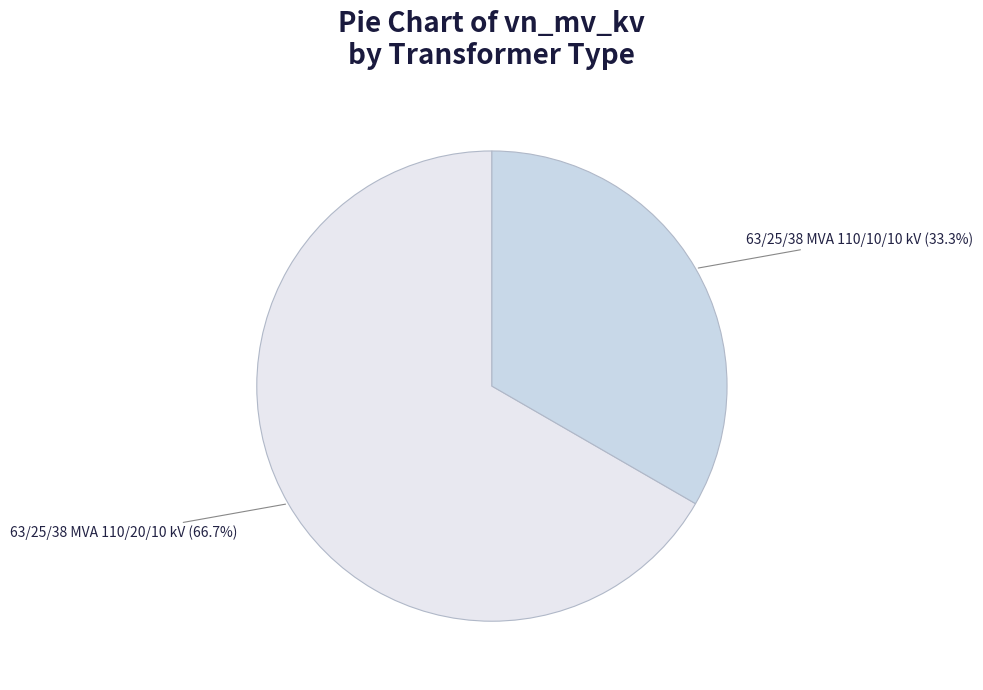

Rank the categories by value from highest to lowest.

63/25/38 MVA 110/20/10 kV, 63/25/38 MVA 110/10/10 kV